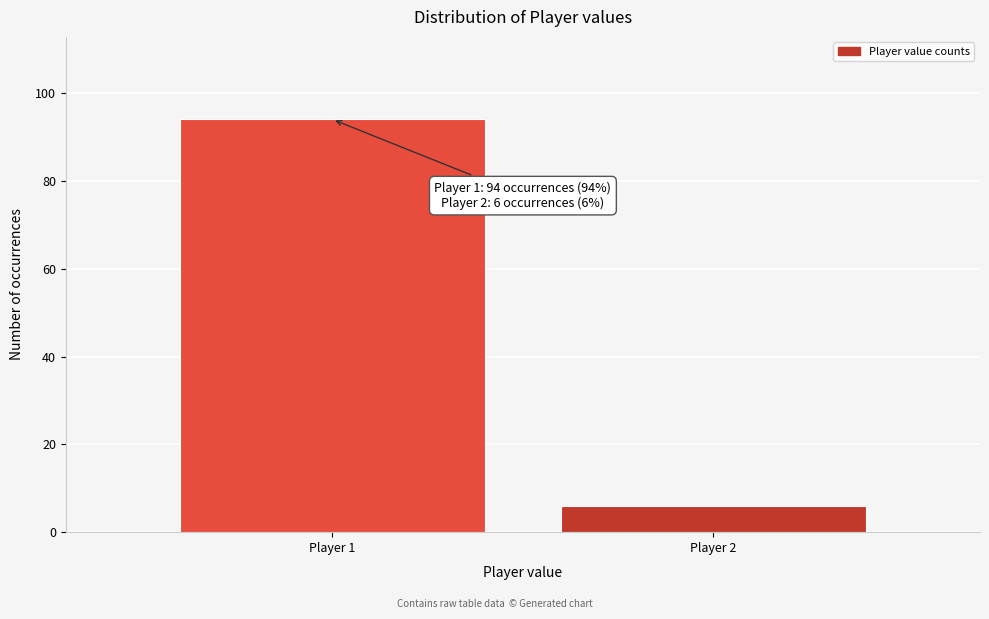

Reading left to right, what are all the values shown in this chart?

94	6